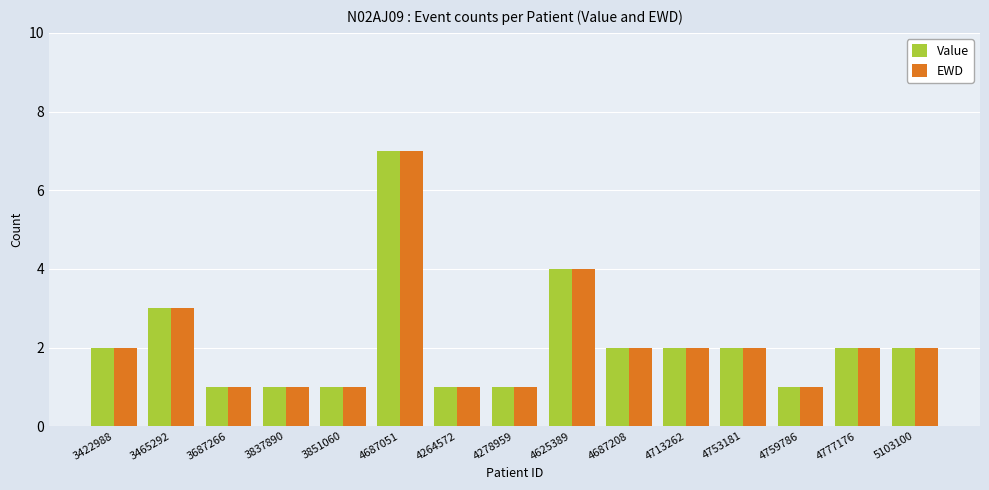

What is the difference between the second highest and minimum values in the EWD series?

3